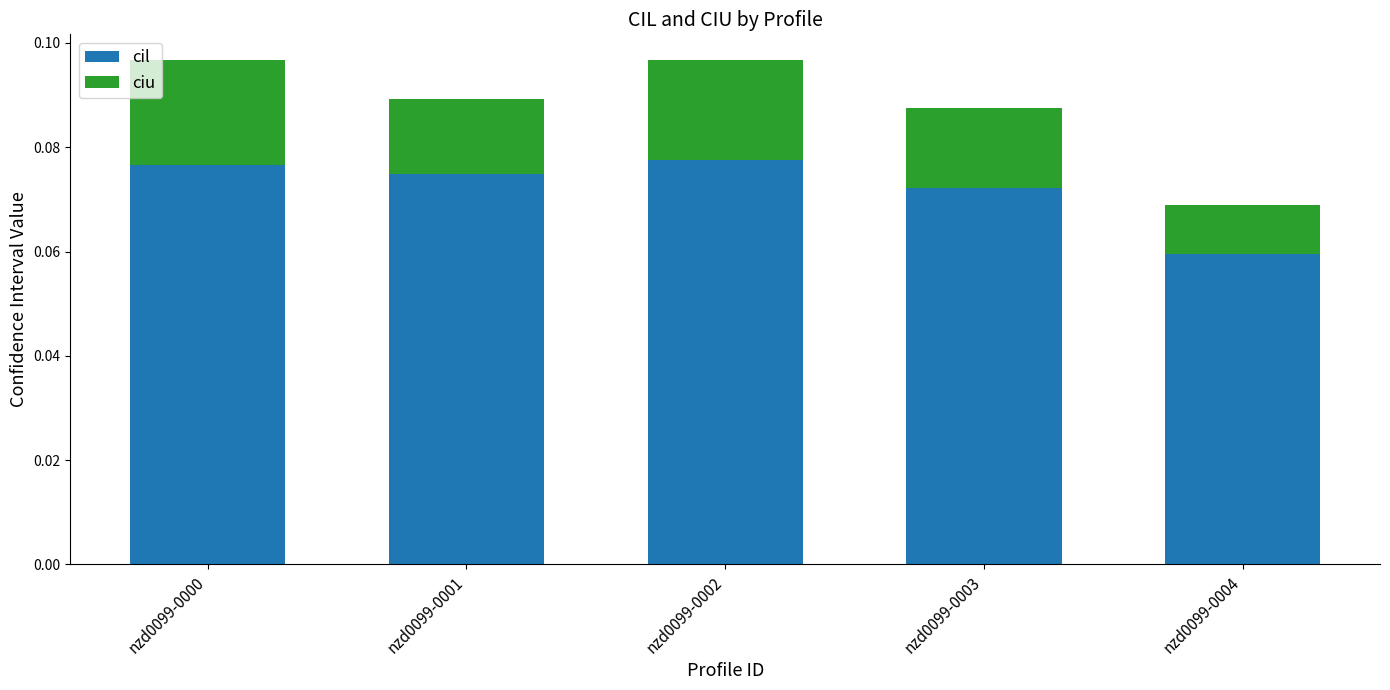

Which category has the lowest value in the cil series?

nzd0099-0004